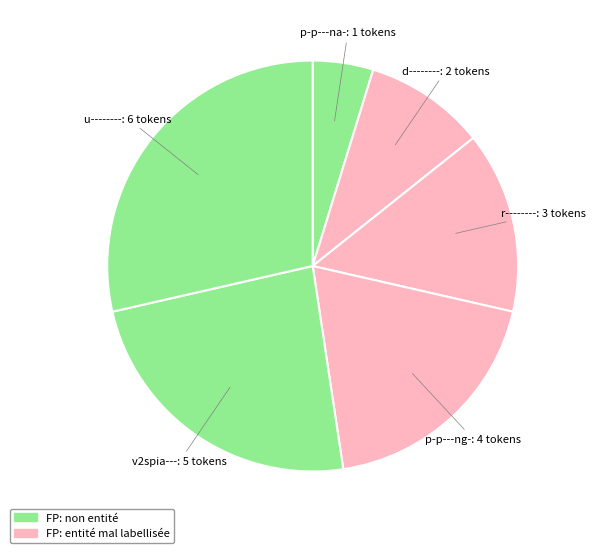

To the nearest percent, what is the difference between the largest and smallest slice percentages?

24%